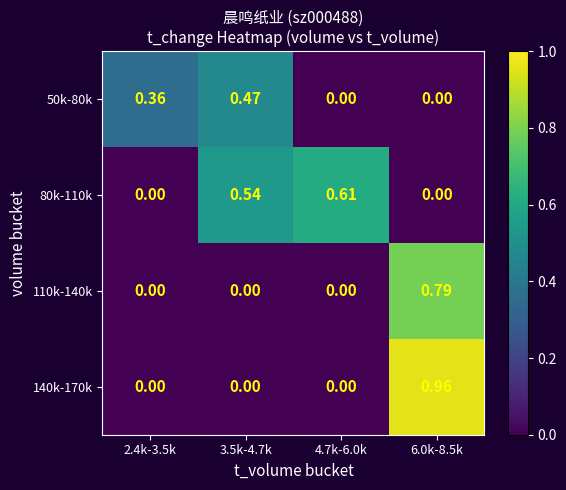

At which category is the sum across all series the highest?

6.0k-8.5k